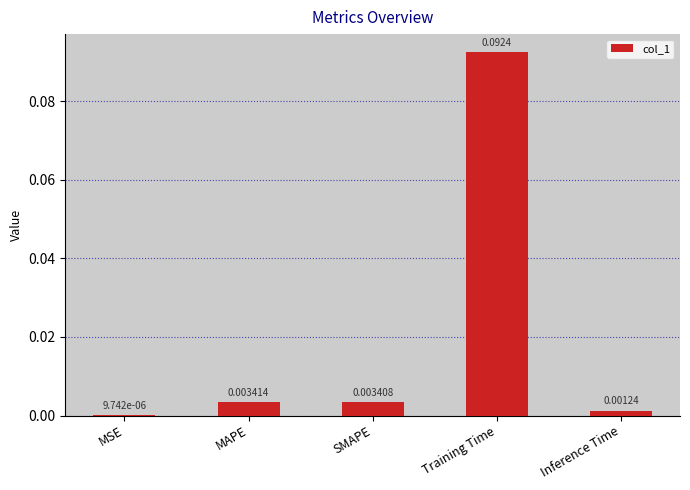

Which category has the highest value across all series?

Training Time